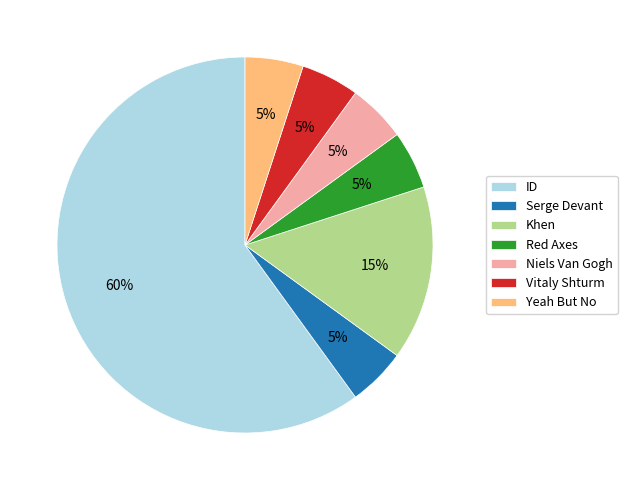

Is the sum of Vitaly Shturm and Serge Devant greater than half?

No